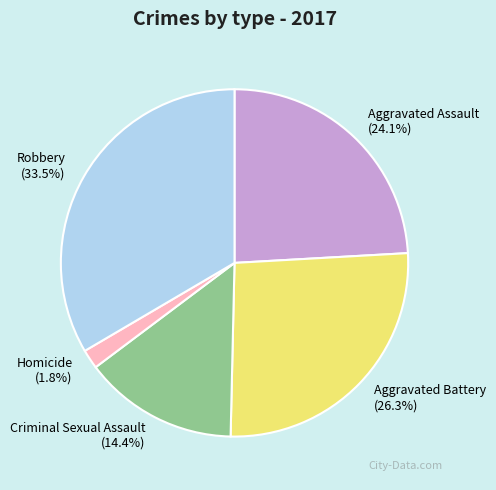

What percentage is NOT represented by Aggravated Battery?

73.7%